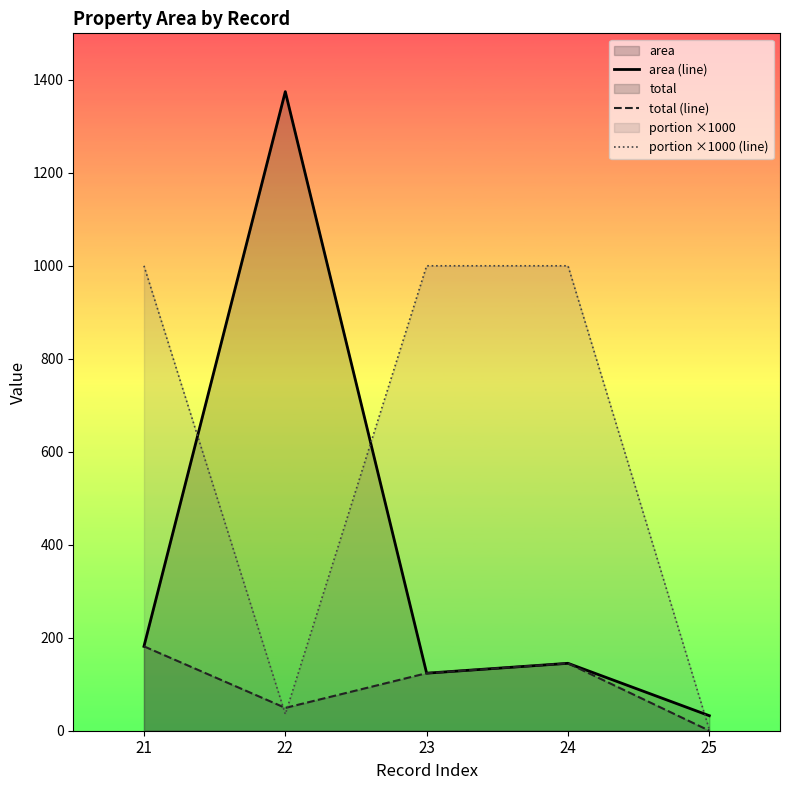

What is the average value of the area (line) series?

371.4